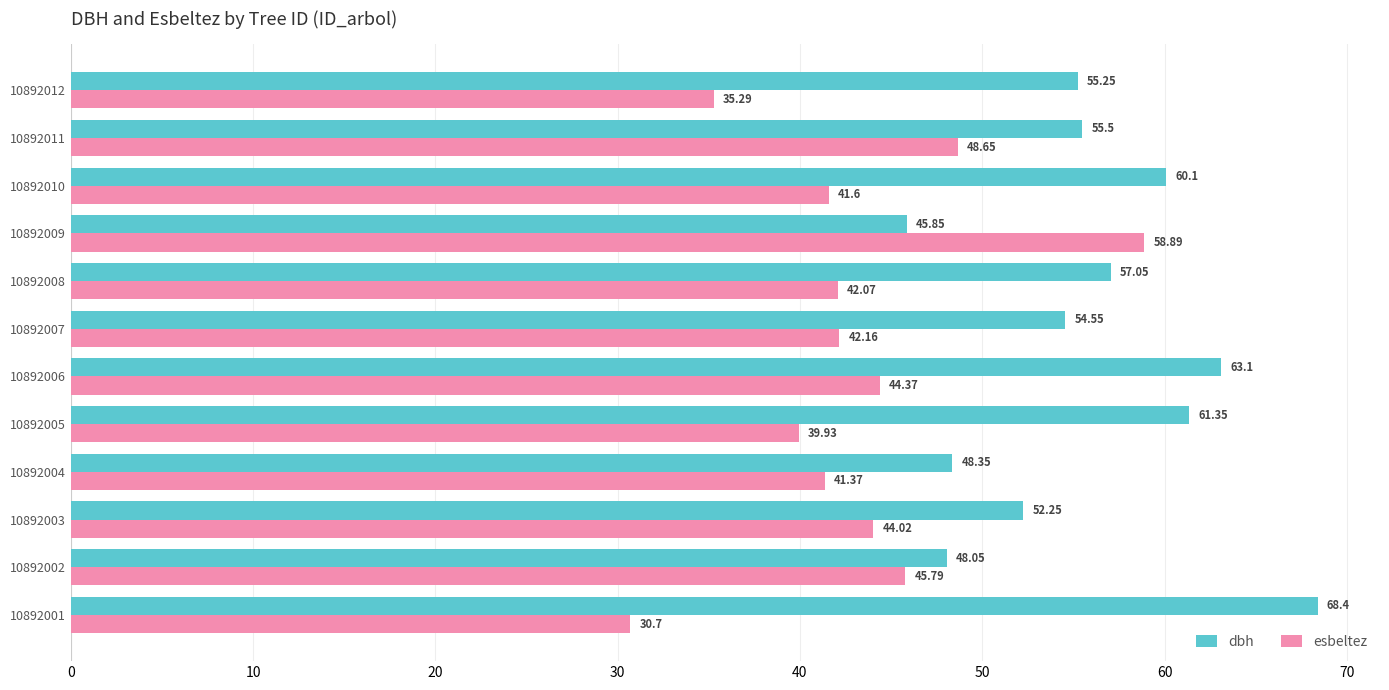

Which series has the widest spread of values?

esbeltez